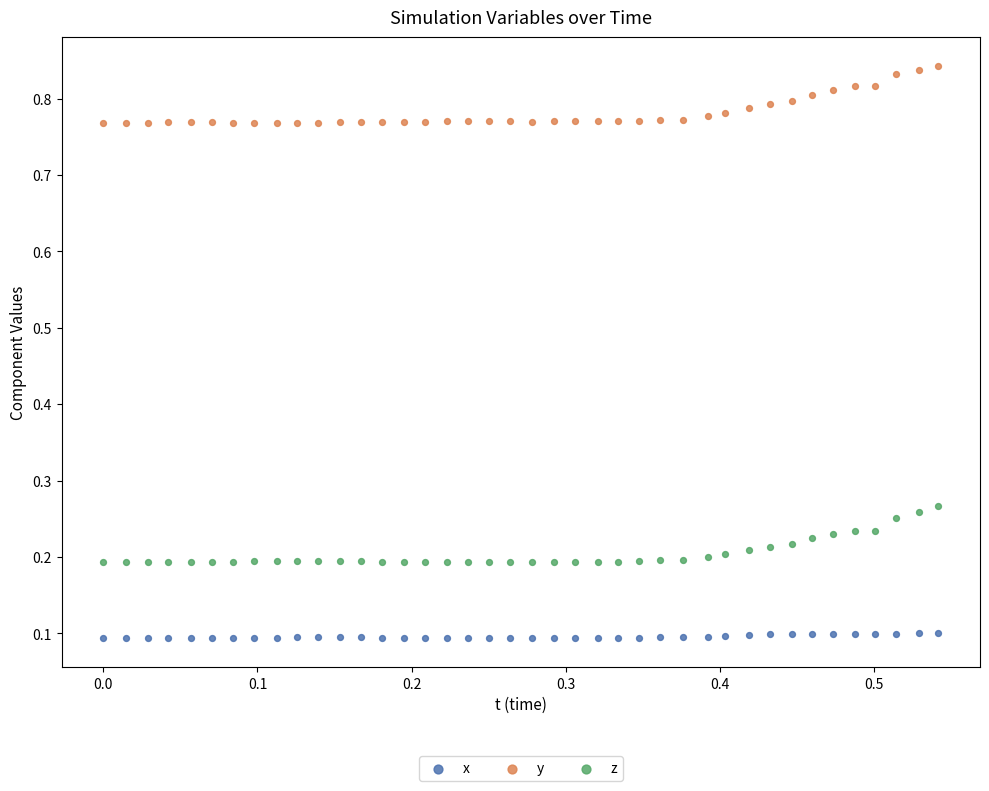

Which series contains the highest Y value?

y